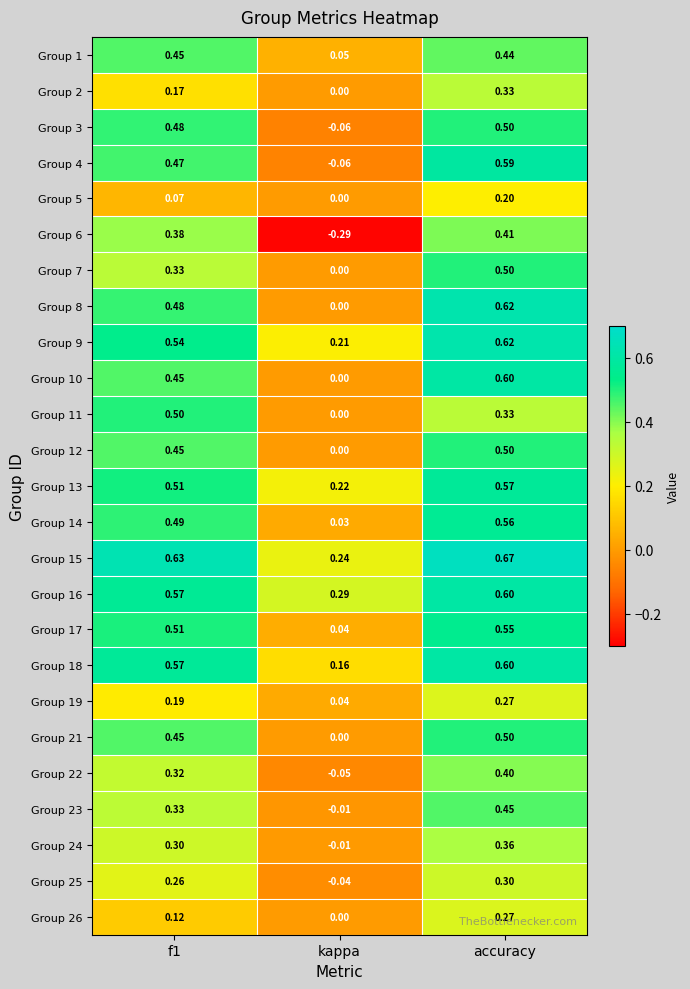

Count the number of data series in this chart.

25